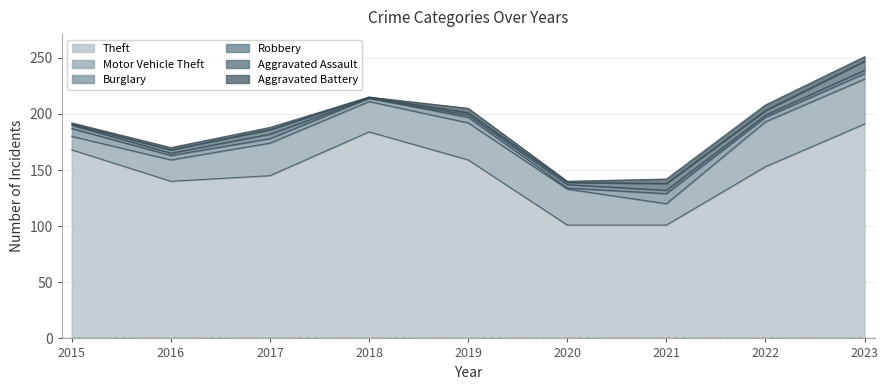

The Aggravated Battery series shows 2 at 2017. True or false?

True